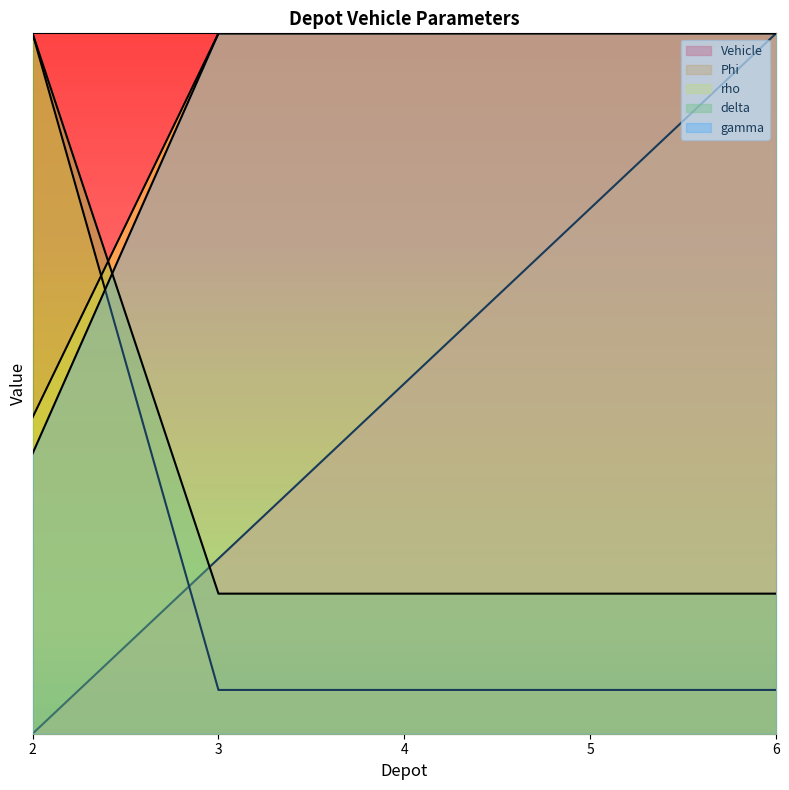

What is the value of the rho point at the 2nd from the left?

100.0